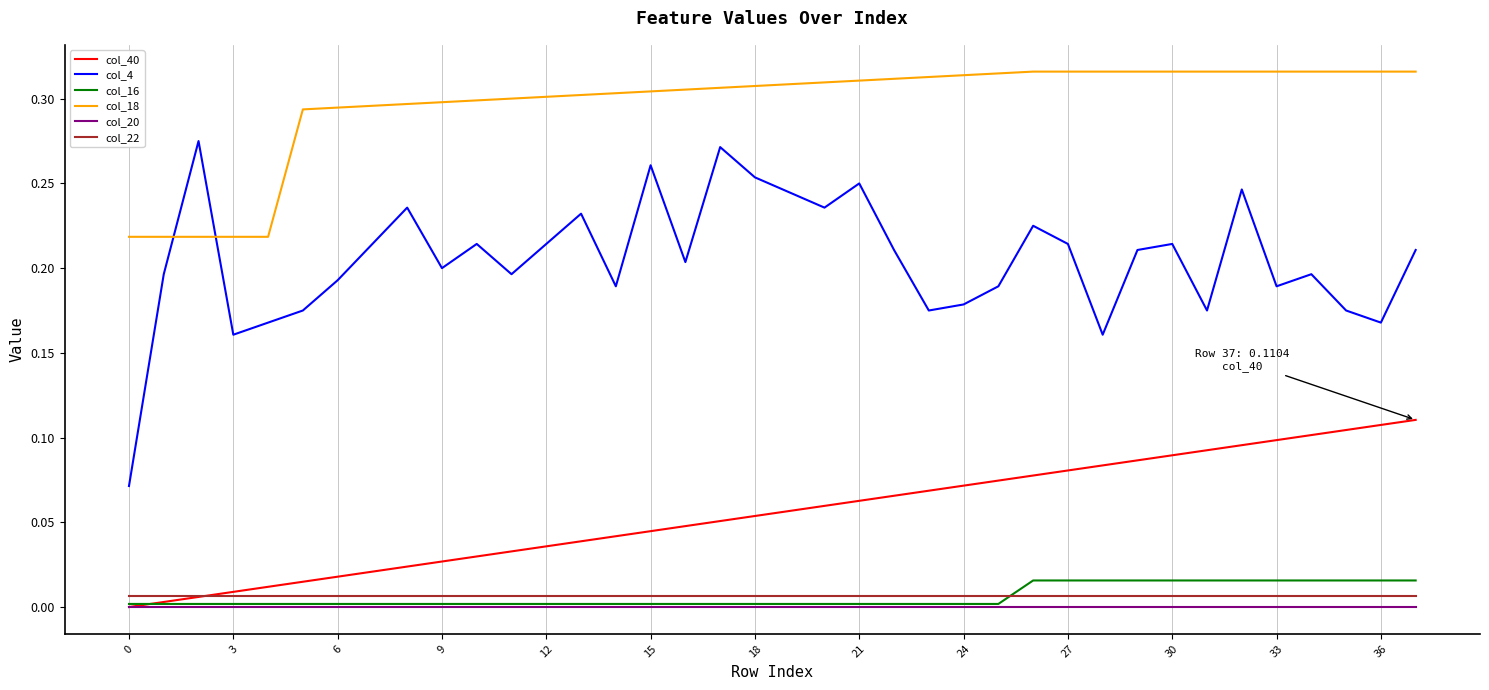

Which series has the largest range (max minus min)?

col_4